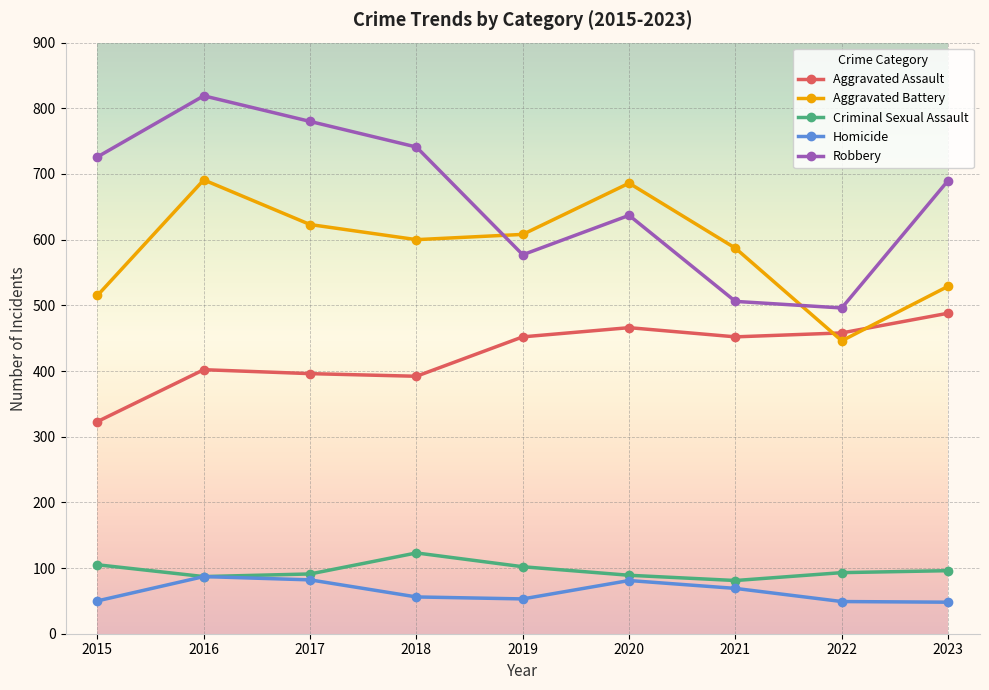

True or false: Robbery and Criminal Sexual Assault intersect in this chart.

False